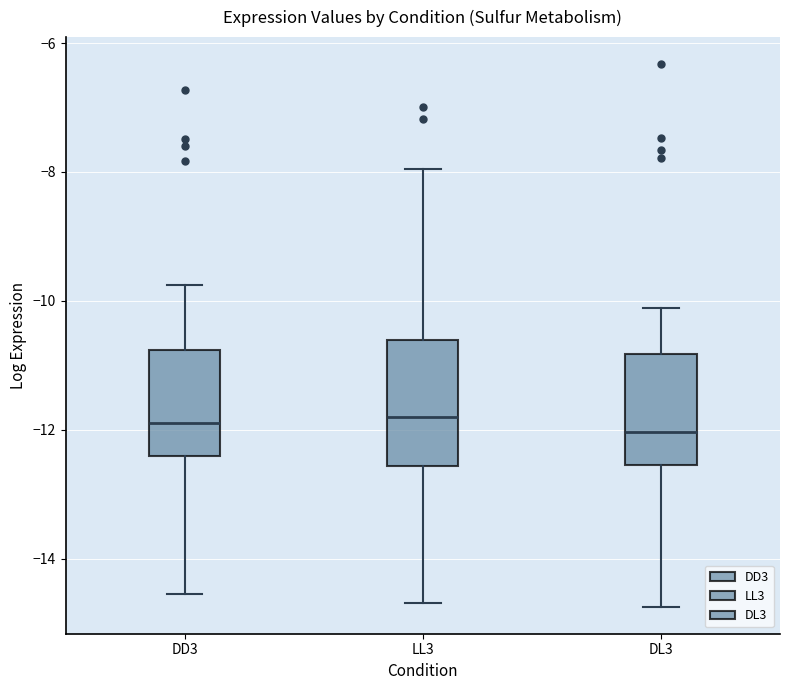

Reading left to right, transcribe this box plot: for each box, give where its median line is, the range the box spans, and where its two whiskers end, as read against the y-axis. The values are not printed on the chart, so give them approximately, as read against the axis.

DD3: median -11.8, box -12.4 to -10.8, whiskers -14.6 to -9.8
LL3: median -11.8, box -12.6 to -10.6, whiskers -14.6 to -8.0
DL3: median -12.0, box -12.6 to -10.8, whiskers -14.8 to -10.2